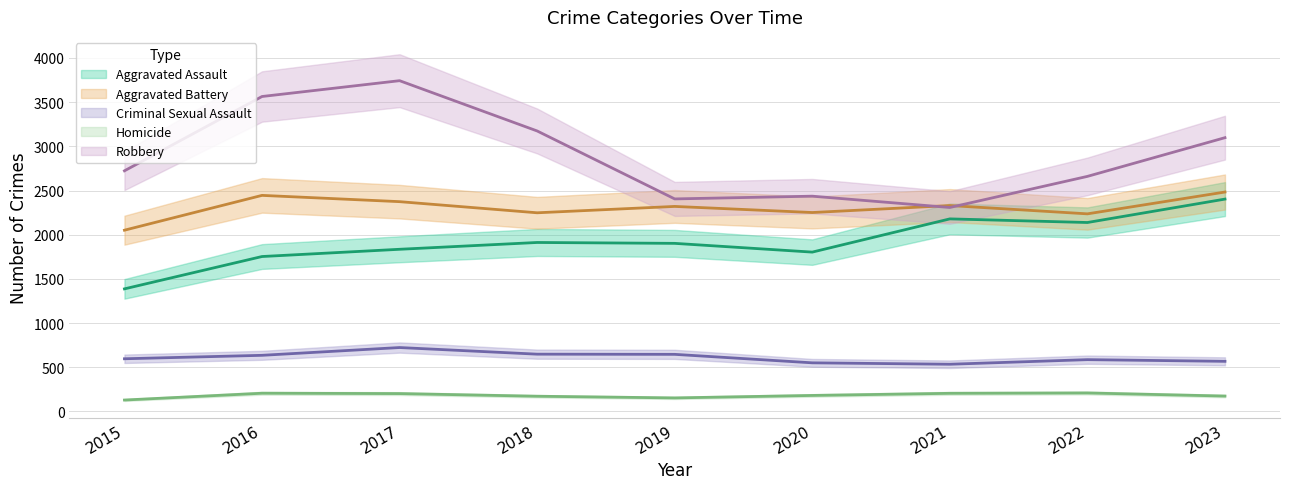

What is the difference between the maximum and minimum values in the Aggravated Battery series?

432